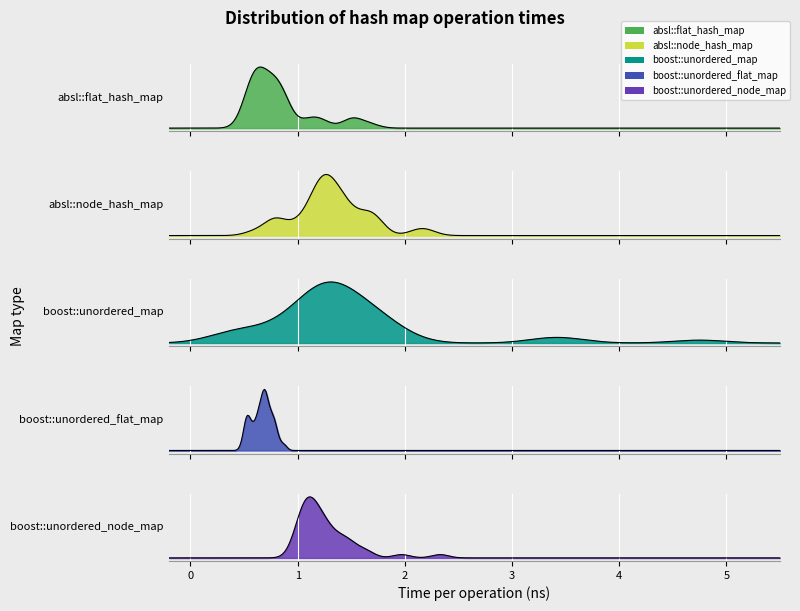

How many intersections are there between absl::flat_hash_map and boost::unordered_node_map?

9